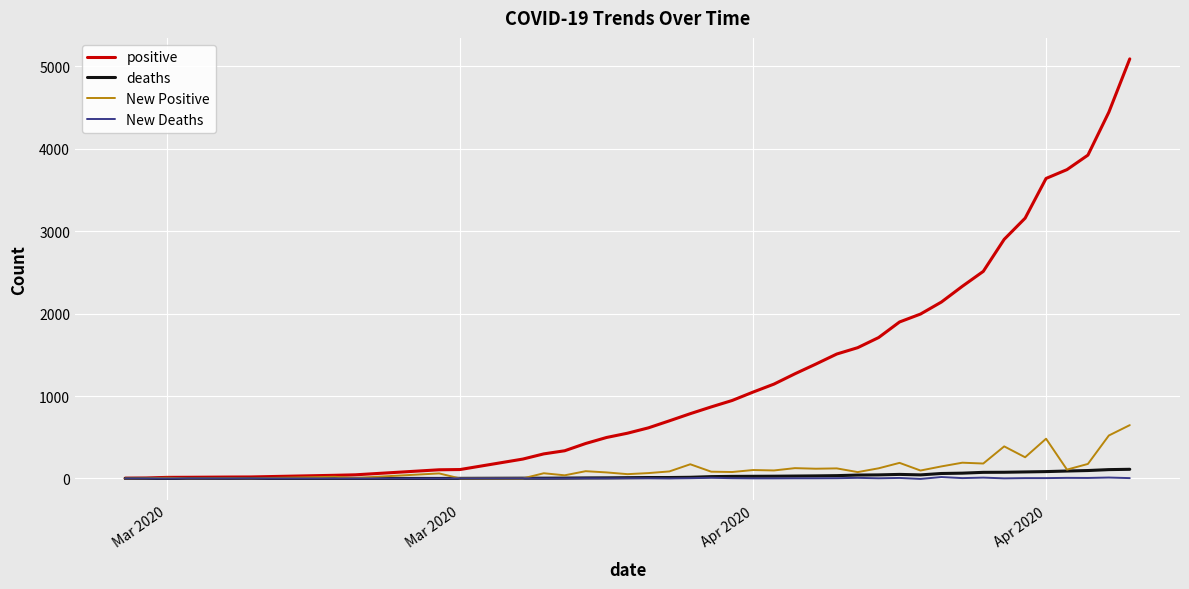

Rank the series by their maximum value, from lowest to highest.

New Deaths, deaths, New Positive, positive